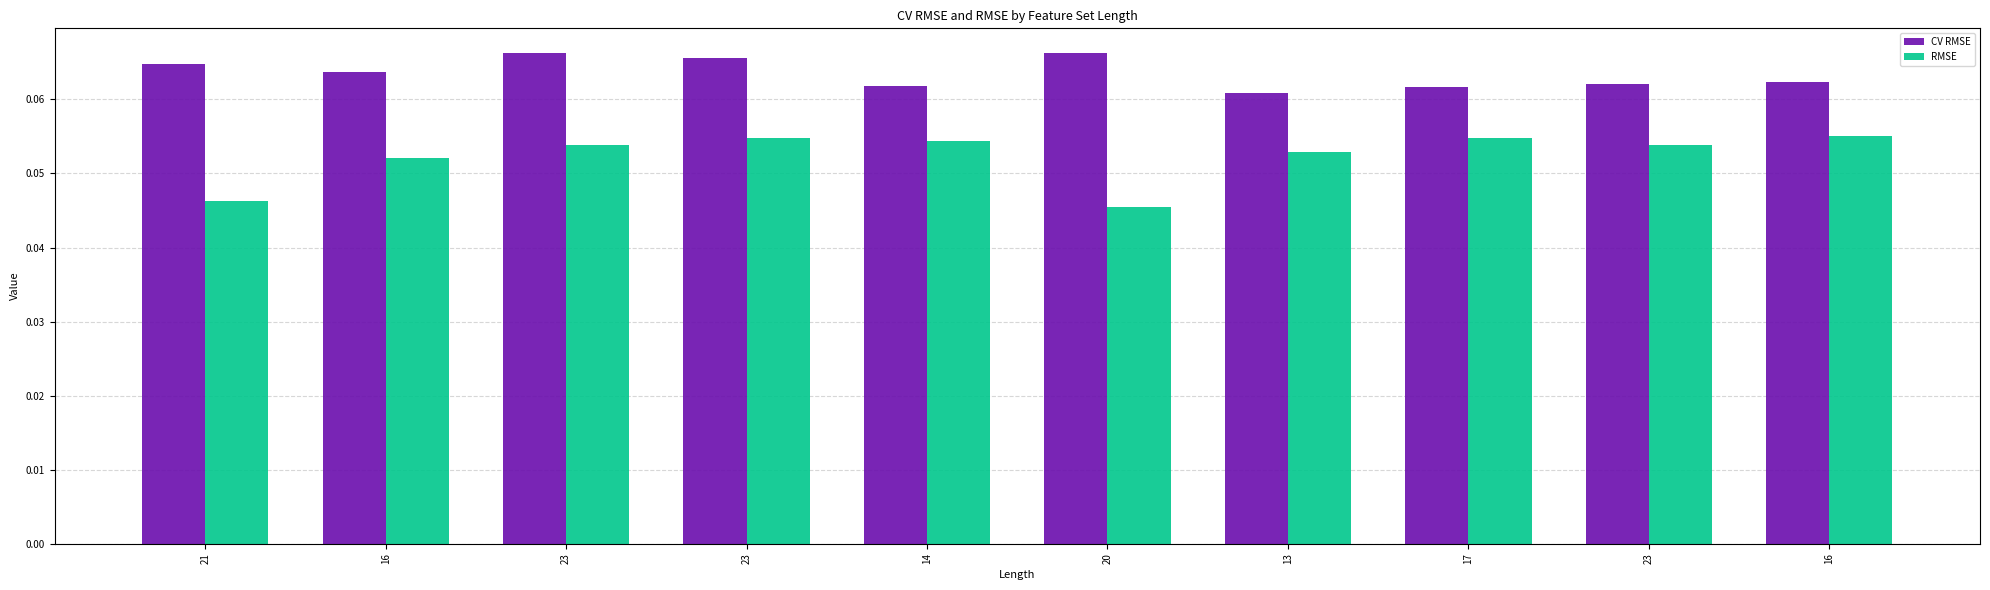

How many bars are there in each group?

2